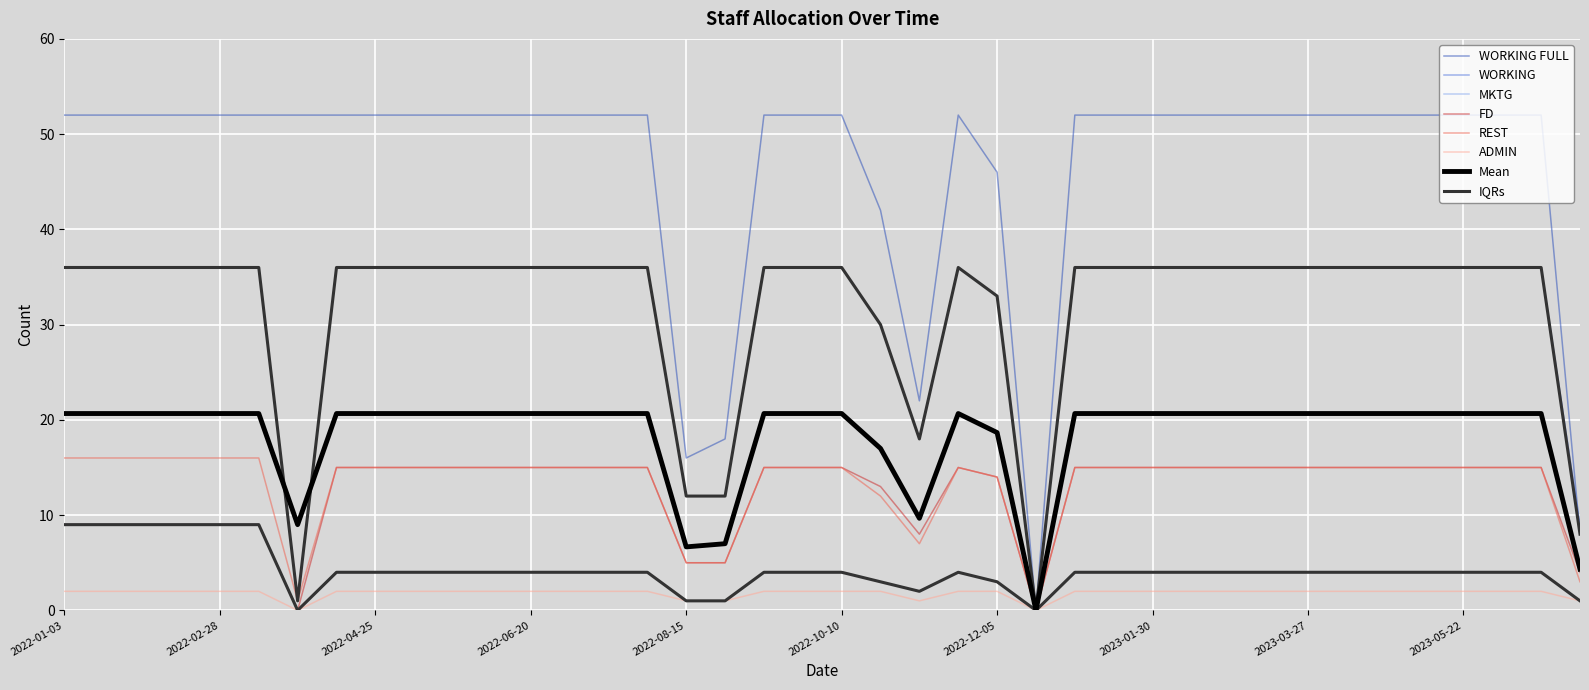

Which series has the widest spread of values?

WORKING FULL